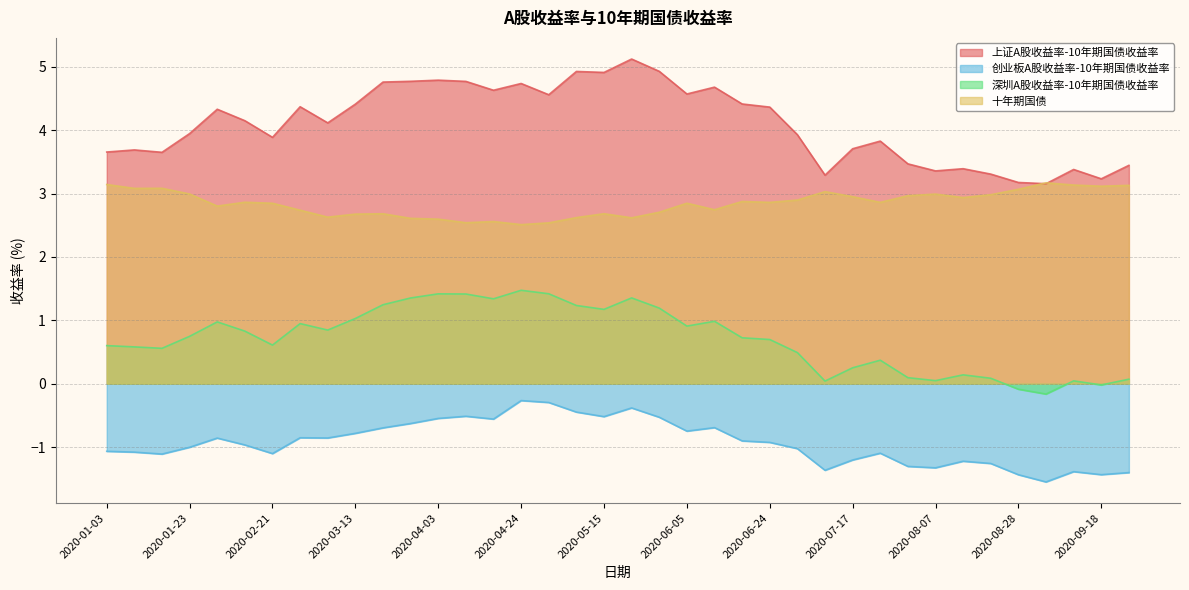

Reading left to right, what are all the values shown in this chart?

上证A股收益率-10年期国债收益率: 3.7	3.7	3.7	3.9	4.3	4.1	3.9	4.4	4.1	4.4	4.8	4.8	4.8	4.8	4.6	4.7	4.6	4.9	4.9	5.1	4.9	4.6	4.7	4.4	4.4	3.9	3.3	3.7	3.8	3.5	3.4	3.4	3.3	3.2	3.2	3.4	3.2	3.4
创业板A股收益率-10年期国债收益率: -1.1	-1.1	-1.1	-1.0	-0.9	-1.0	-1.1	-0.9	-0.9	-0.8	-0.7	-0.6	-0.5	-0.5	-0.6	-0.3	-0.3	-0.4	-0.5	-0.4	-0.5	-0.7	-0.7	-0.9	-0.9	-1.0	-1.4	-1.2	-1.1	-1.3	-1.3	-1.2	-1.3	-1.4	-1.5	-1.4	-1.4	-1.4
深圳A股收益率-10年期国债收益率: 0.6	0.6	0.6	0.7	1.0	0.8	0.6	0.9	0.8	1.0	1.2	1.4	1.4	1.4	1.3	1.5	1.4	1.2	1.2	1.4	1.2	0.9	1.0	0.7	0.7	0.5	0.0	0.3	0.4	0.1	0.0	0.1	0.1	-0.1	-0.2	0.0	-0.0	0.1
十年期国债: 3.1	3.1	3.1	3.0	2.8	2.9	2.8	2.7	2.6	2.7	2.7	2.6	2.6	2.5	2.6	2.5	2.5	2.6	2.7	2.6	2.7	2.8	2.7	2.9	2.9	2.9	3.0	3.0	2.9	3.0	3.0	2.9	3.0	3.1	3.2	3.1	3.1	3.1